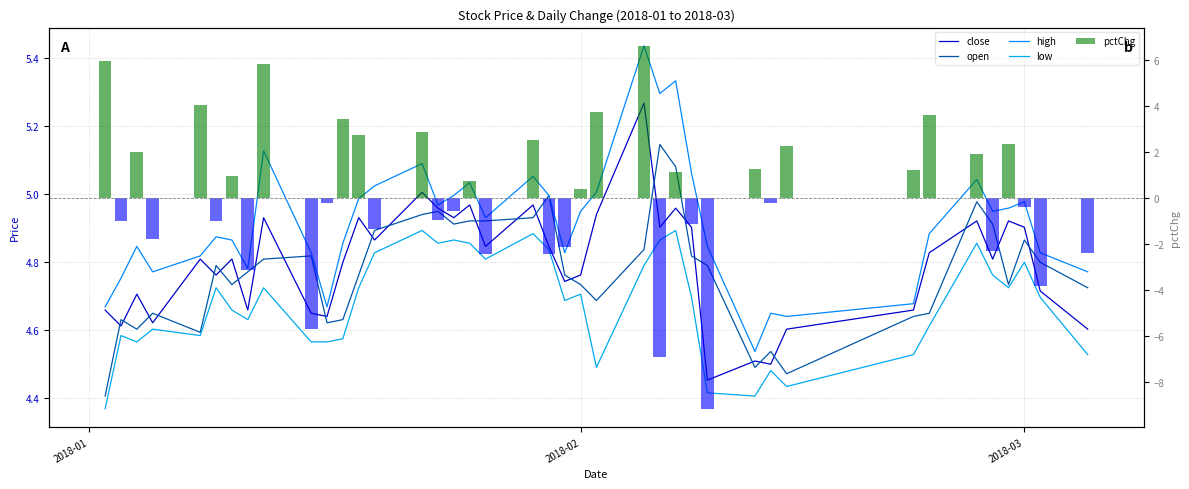

What is the highest value of the close series?

5.3